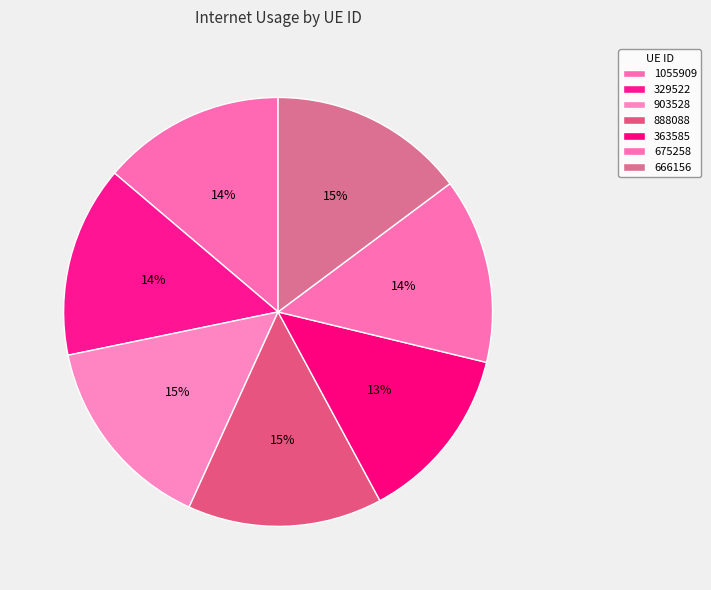

Count the number of slices in the pie.

7